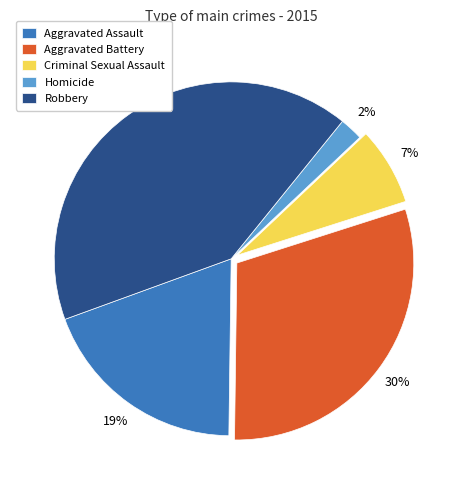

What is the smallest slice in the pie chart?

Homicide